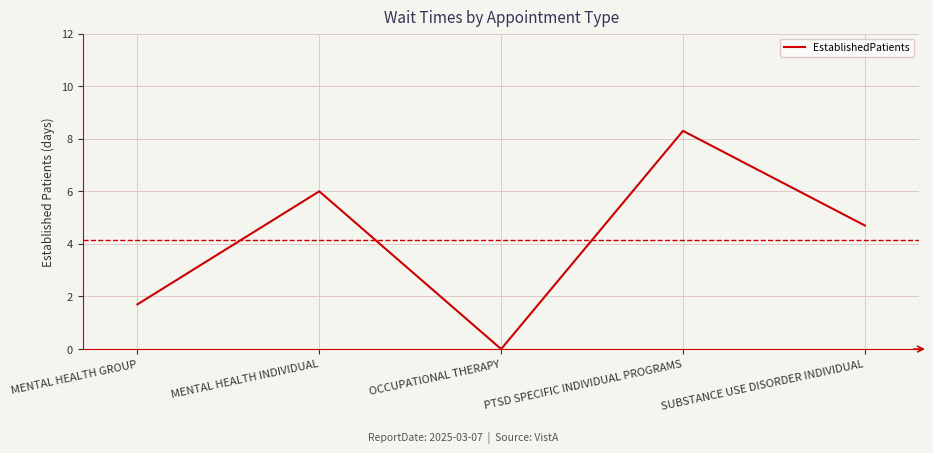

How many positive values are there?

4